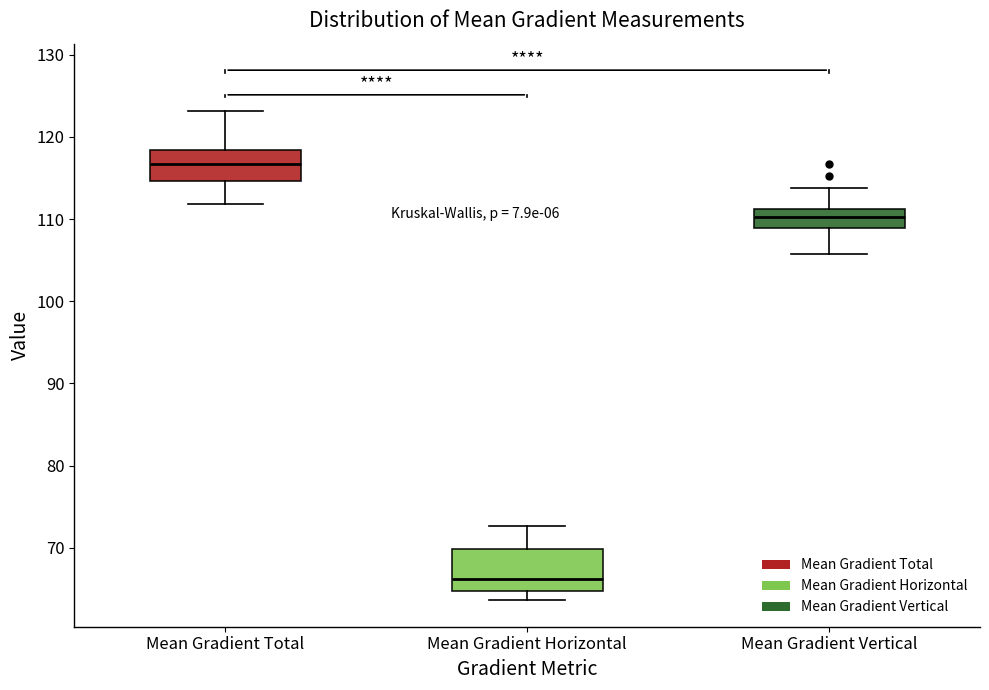

Which box's median line is the lowest?

Mean Gradient Horizontal